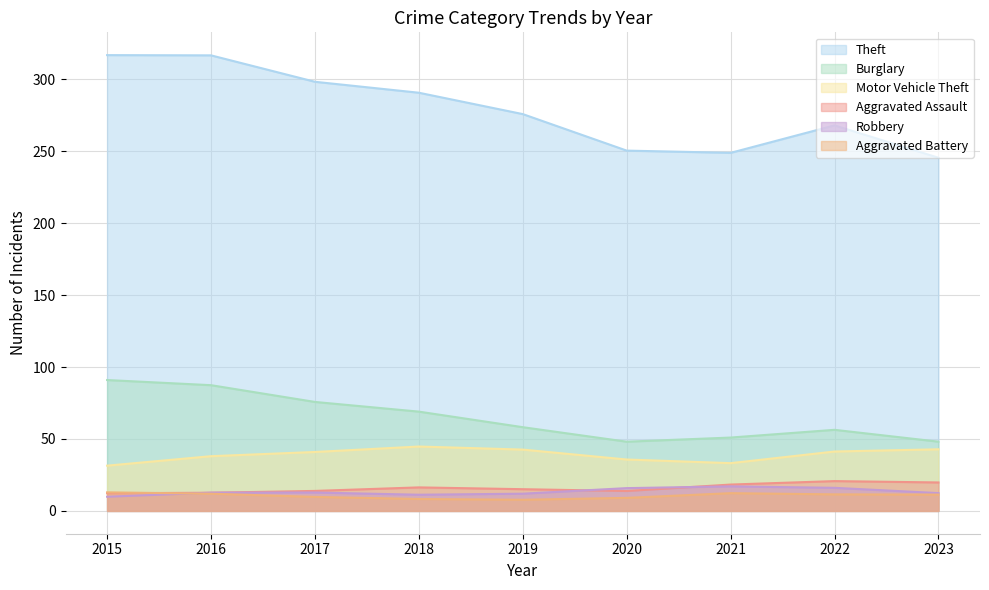

Where is the first local maximum for Robbery?

2016